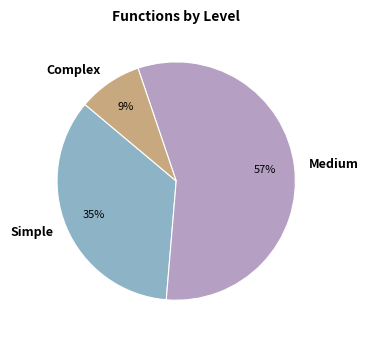

To the nearest percent, what is the combined percentage of Simple and Medium?

91%